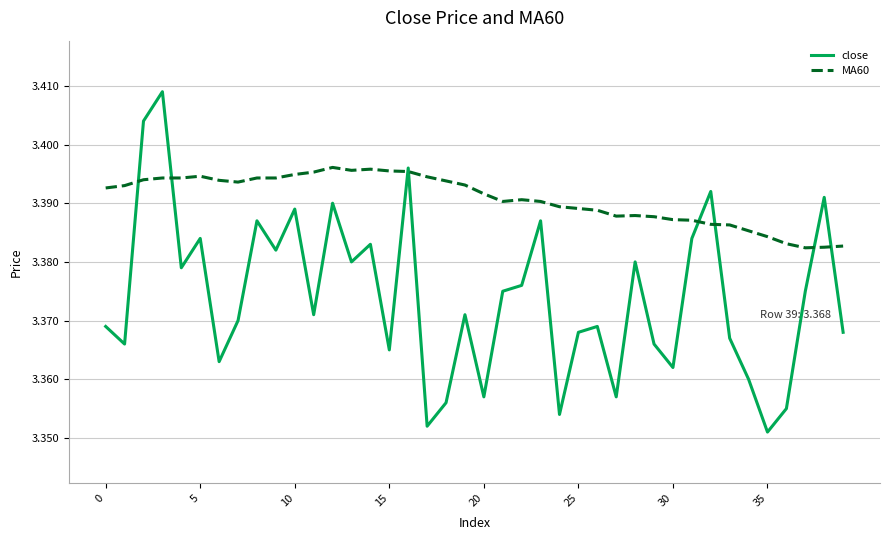

True or false: MA60 and close cross at least once.

True